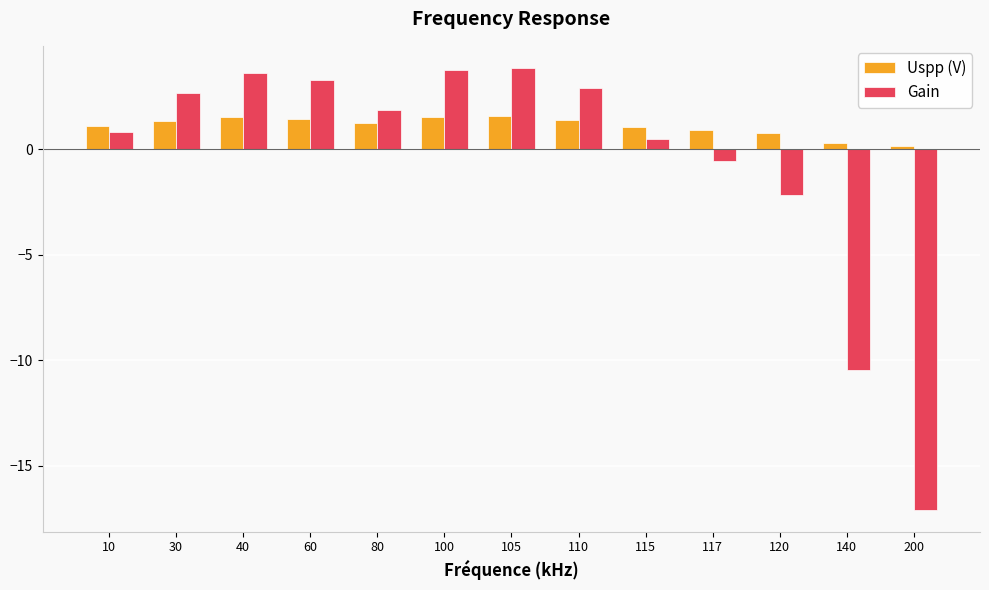

Is it true that Gain equals 6.5 at 40?

False